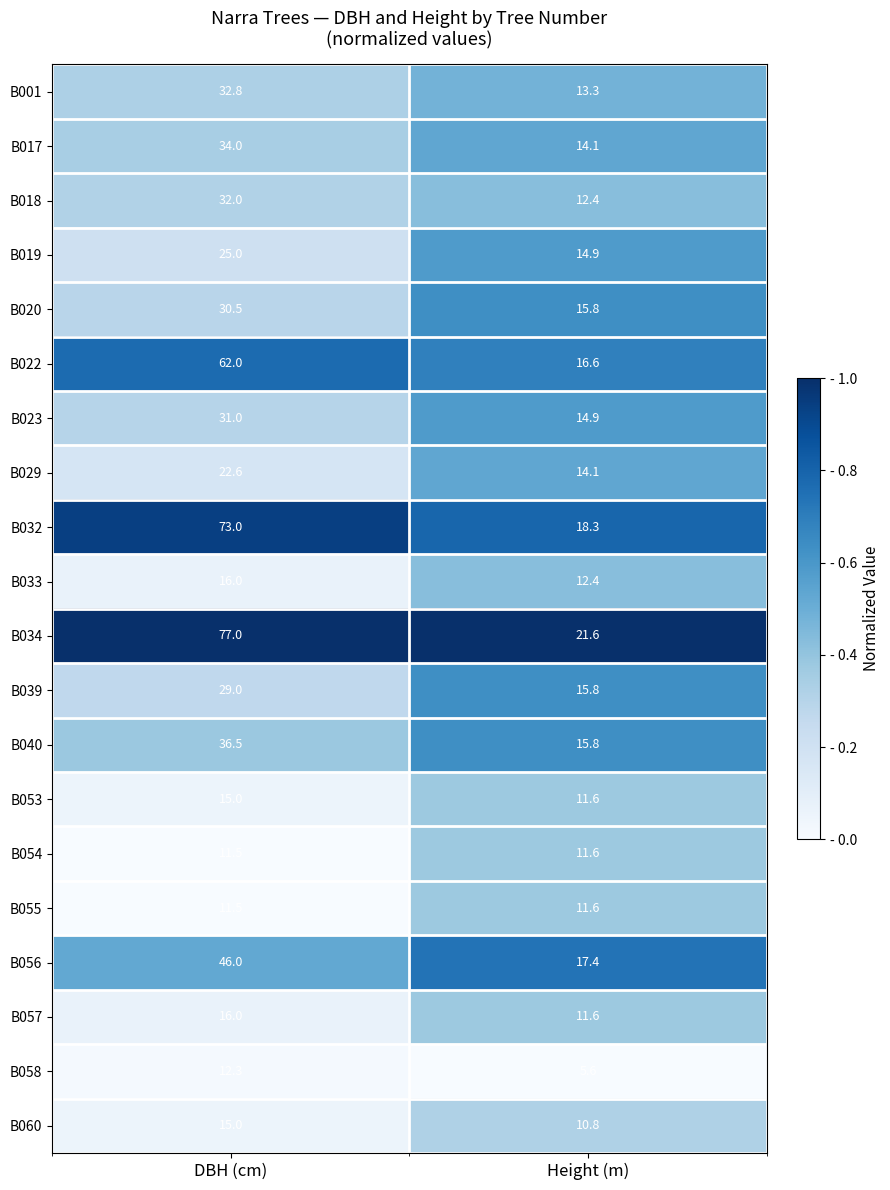

At which category does the chart reach its peak across all series?

DBH (cm)